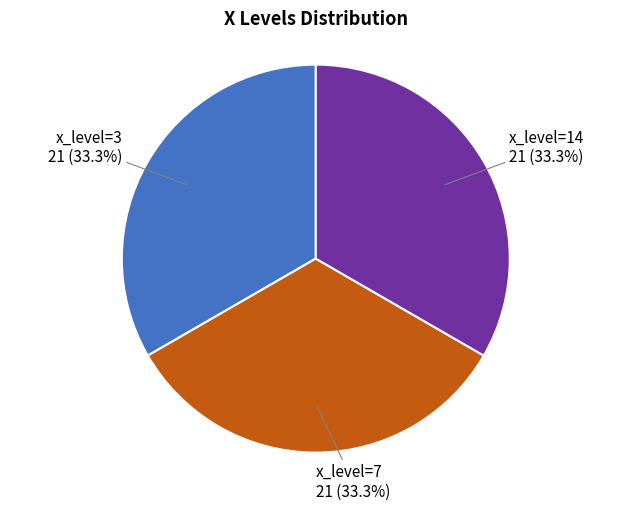

Is there any slice that represents more than half of the pie?

No